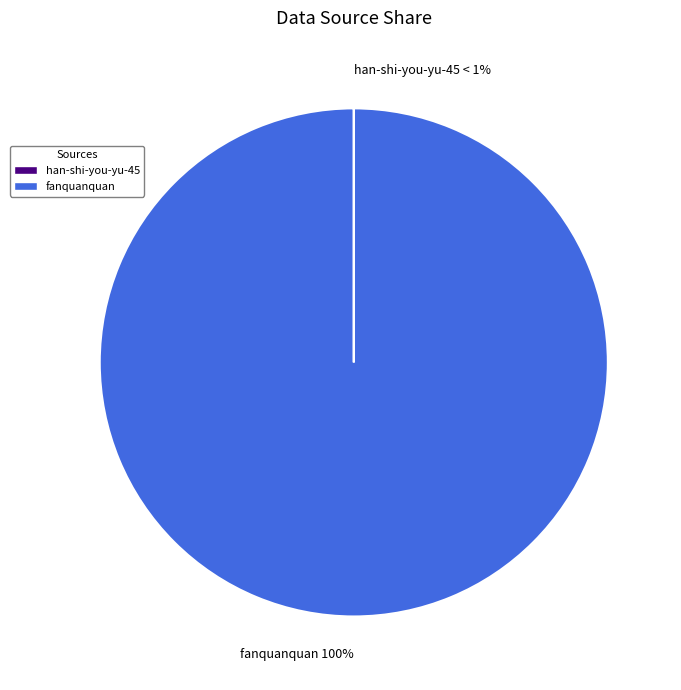

How many segments does this pie chart have?

2